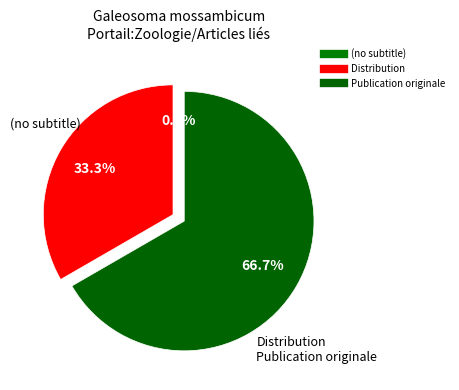

What percentage do Distribution and Publication originale together represent?

100.0%